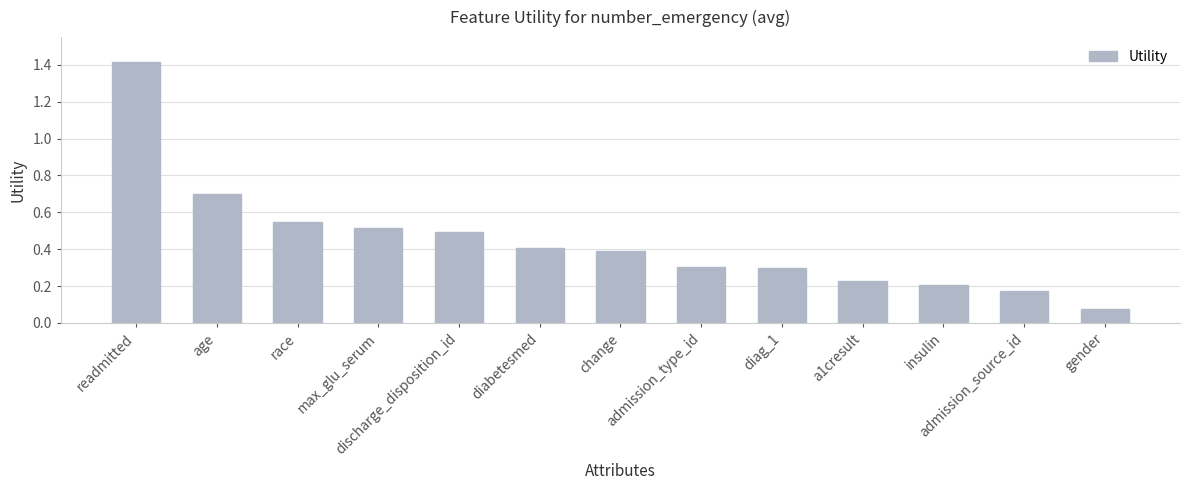

What is the value of the 7th bar from the left?

0.4